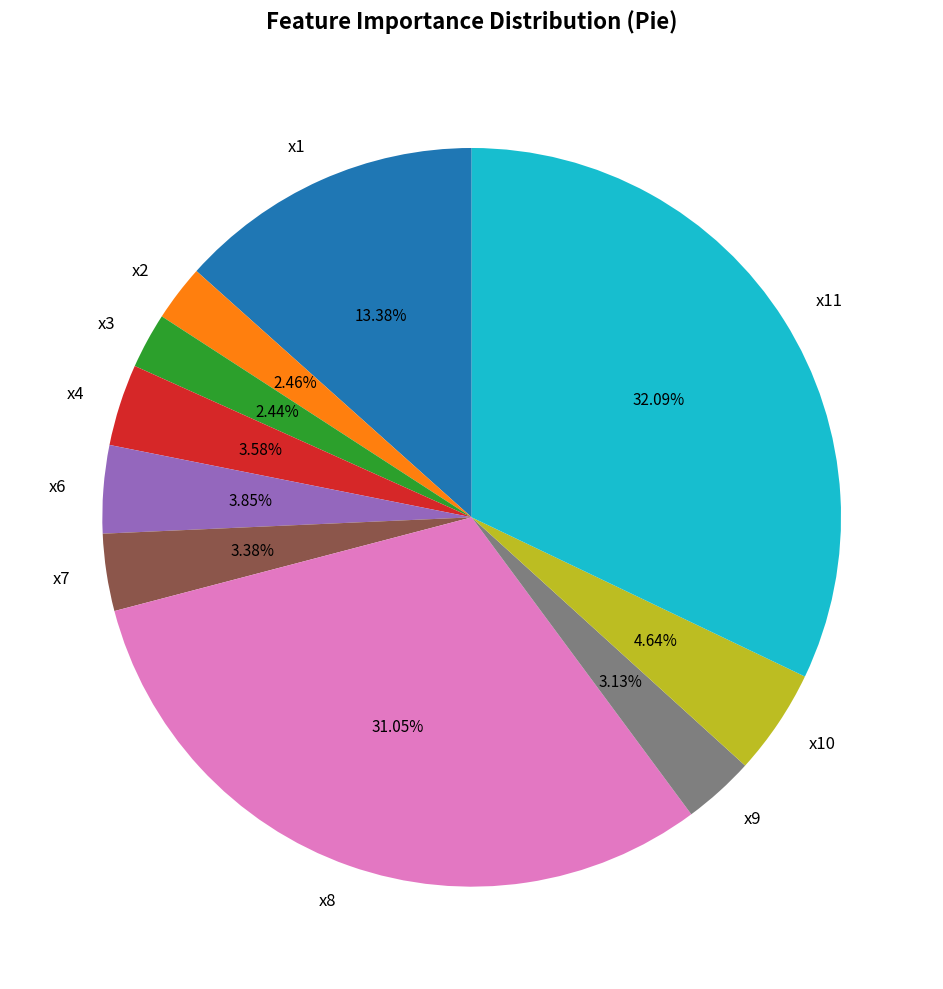

Does any single category account for the majority?

No